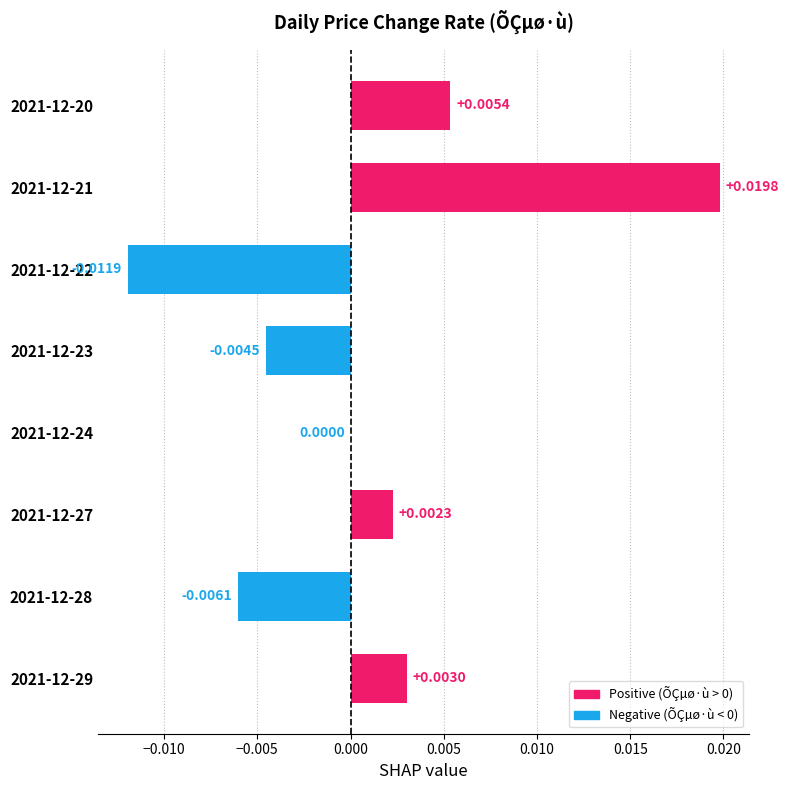

Between 2021-12-27 and 2021-12-20, which is larger?

2021-12-20